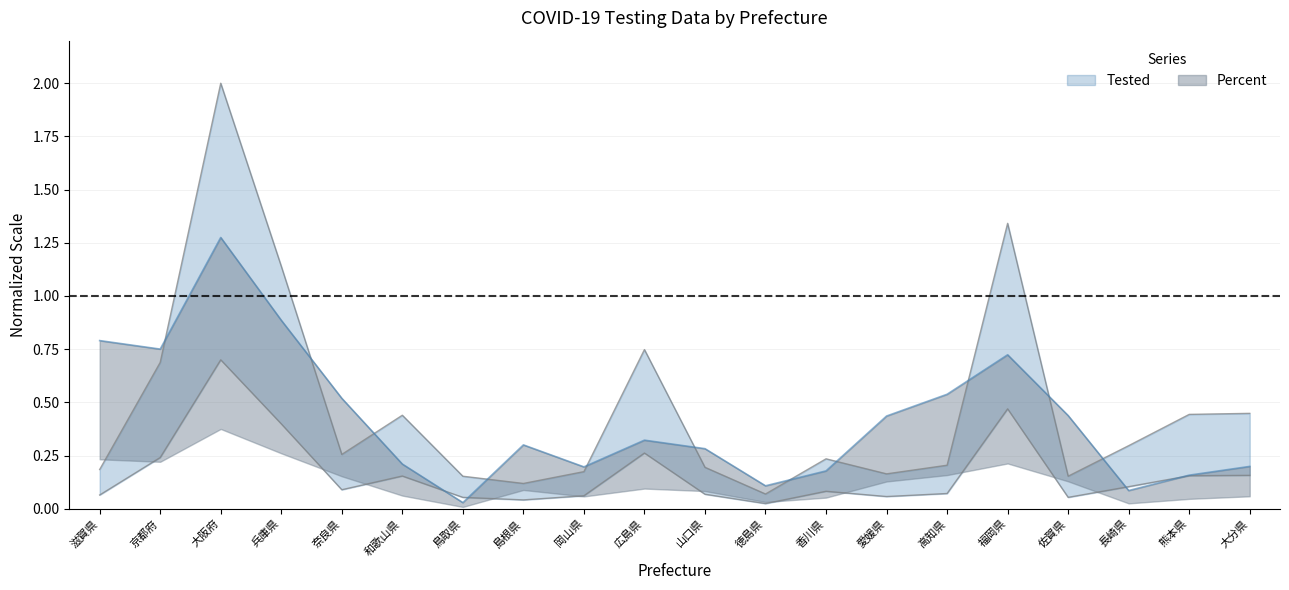

Which has a higher value, 島根県 or 京都府?

京都府